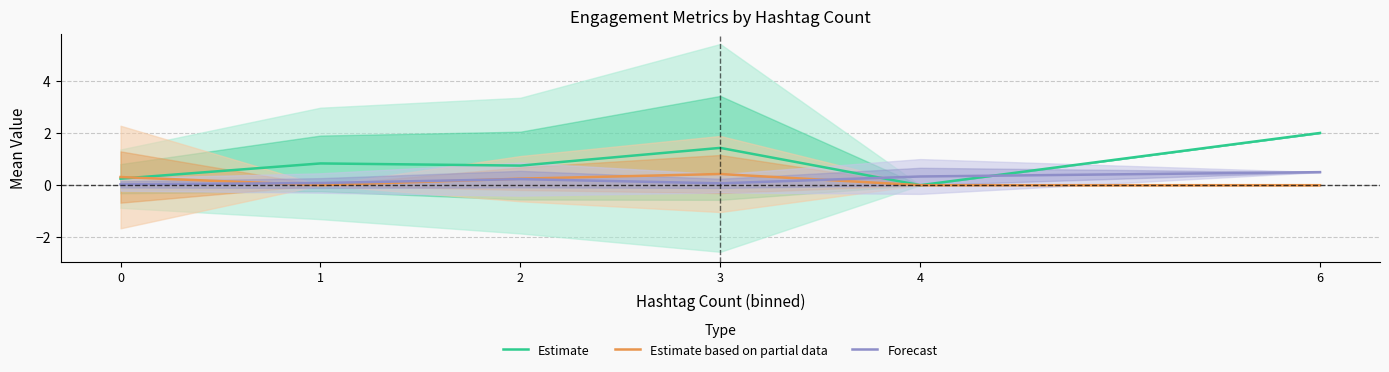

Which series changed the most between 2 and 6?

Estimate